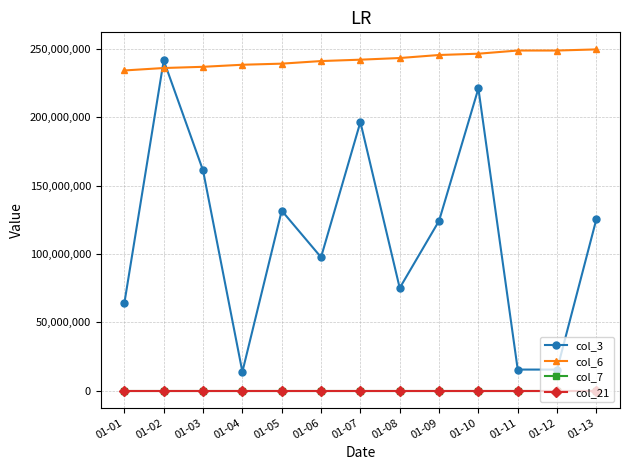

How many data points in col_3 are less than 124289616?

6